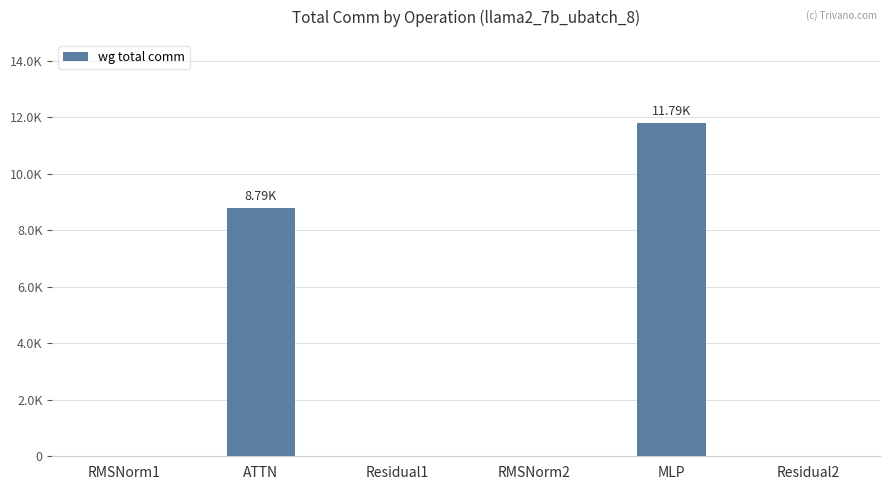

Which has a higher value, Residual1 or Residual2?

Residual1